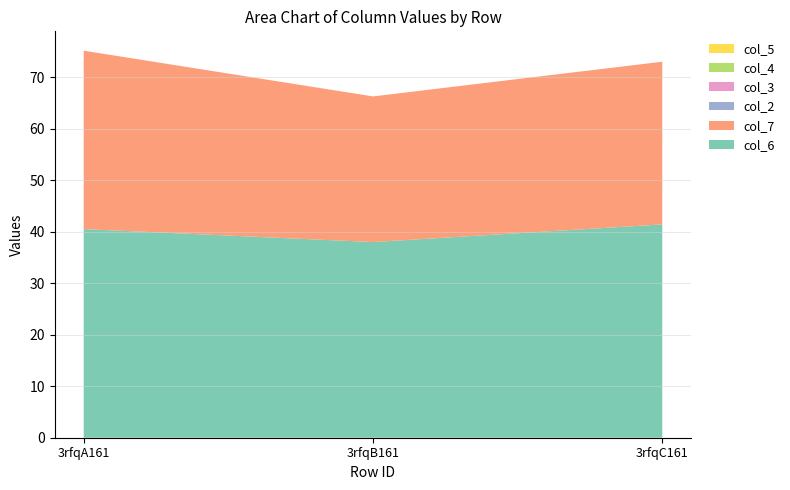

Reading right to left, transcribe all the data shown in this chart.

col_6: 3rfqC161=41.4	3rfqB161=38.0	3rfqA161=40.5
col_7: 3rfqC161=31.6	3rfqB161=28.3	3rfqA161=34.7
col_2: 3rfqC161=0.0	3rfqB161=0.0	3rfqA161=0.0
col_3: 3rfqC161=0.0	3rfqB161=0.0	3rfqA161=0.0
col_4: 3rfqC161=0.0	3rfqB161=0.0	3rfqA161=0.0
col_5: 3rfqC161=0.0	3rfqB161=0.0	3rfqA161=0.0